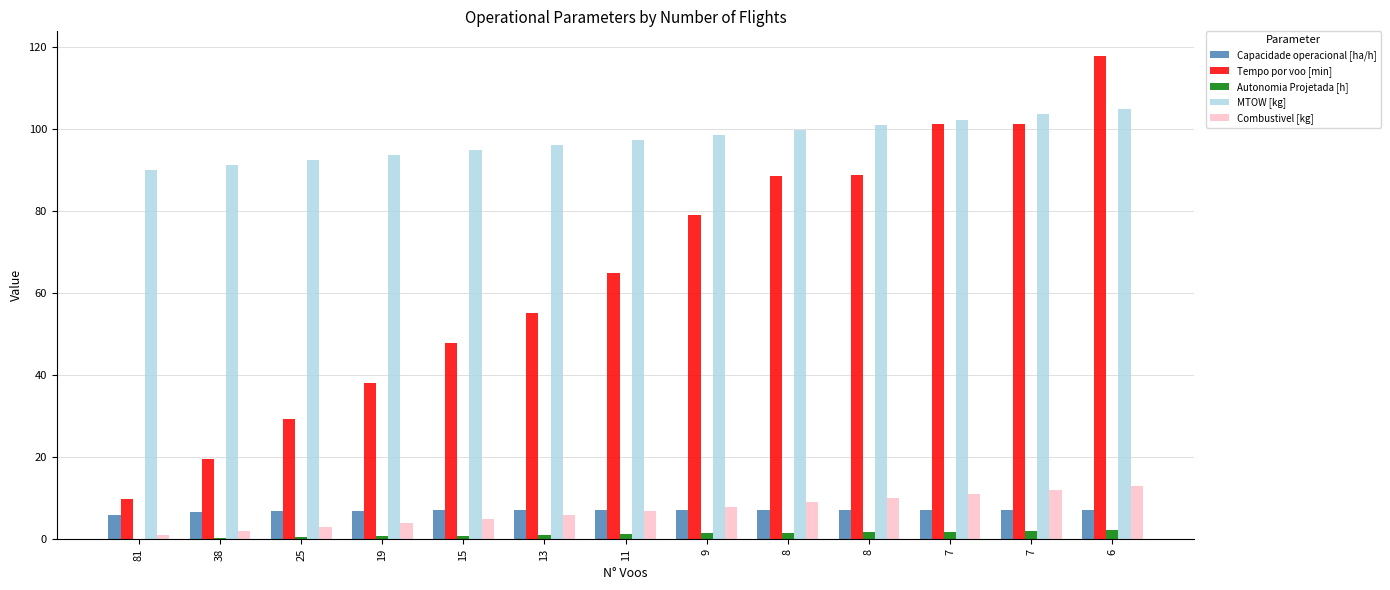

Where is Capacidade operacional [ha/h] nearest to the value 6?

81